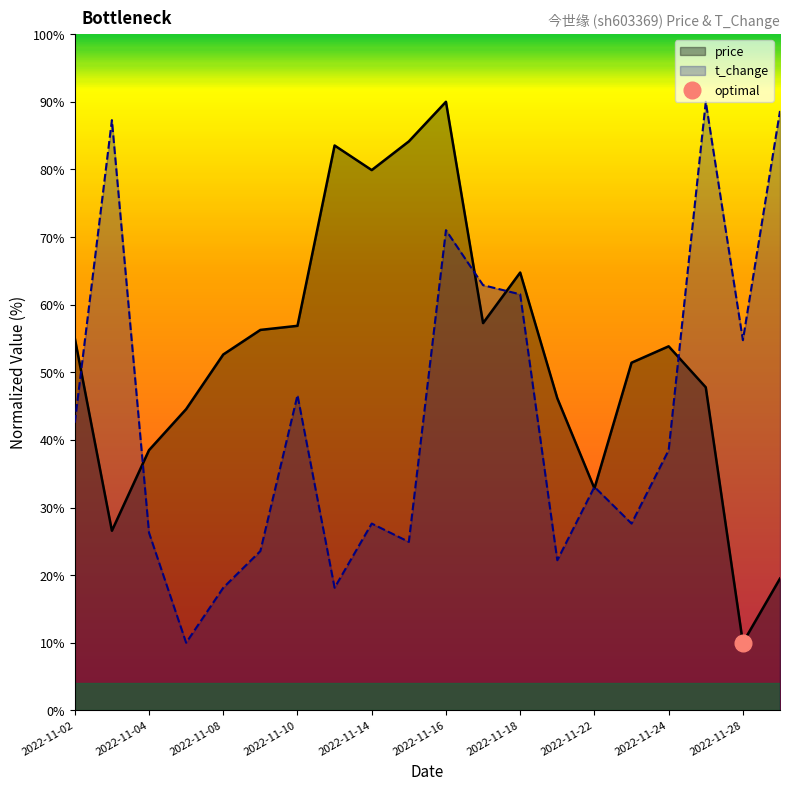

After their last crossing, which series has the higher values: t_change or price?

t_change